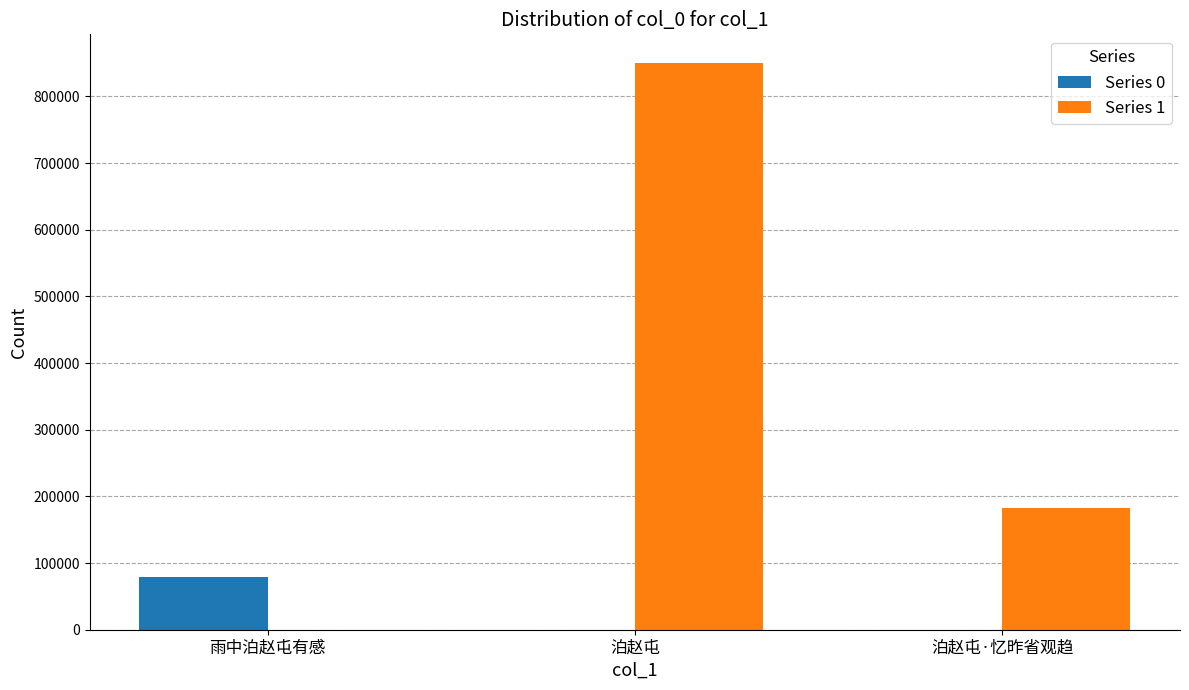

How many groups of bars are there?

3